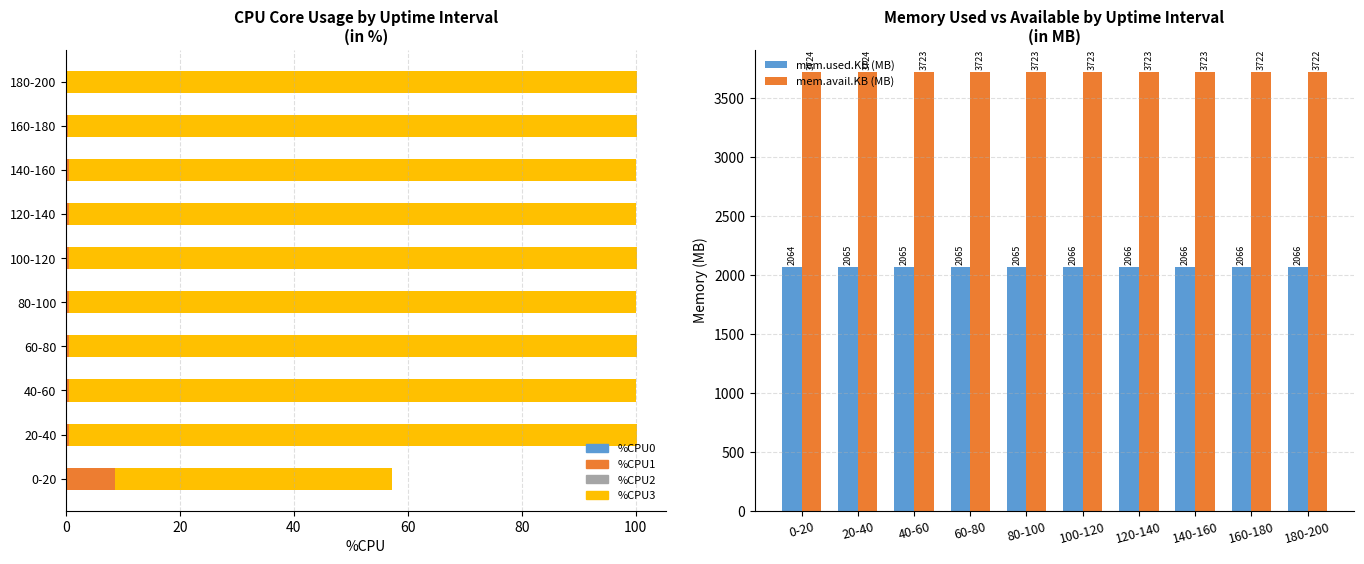

What are all the series names shown in the legend?

%CPU0, %CPU1, %CPU2, %CPU3, mem.used.KB (MB), mem.avail.KB (MB)